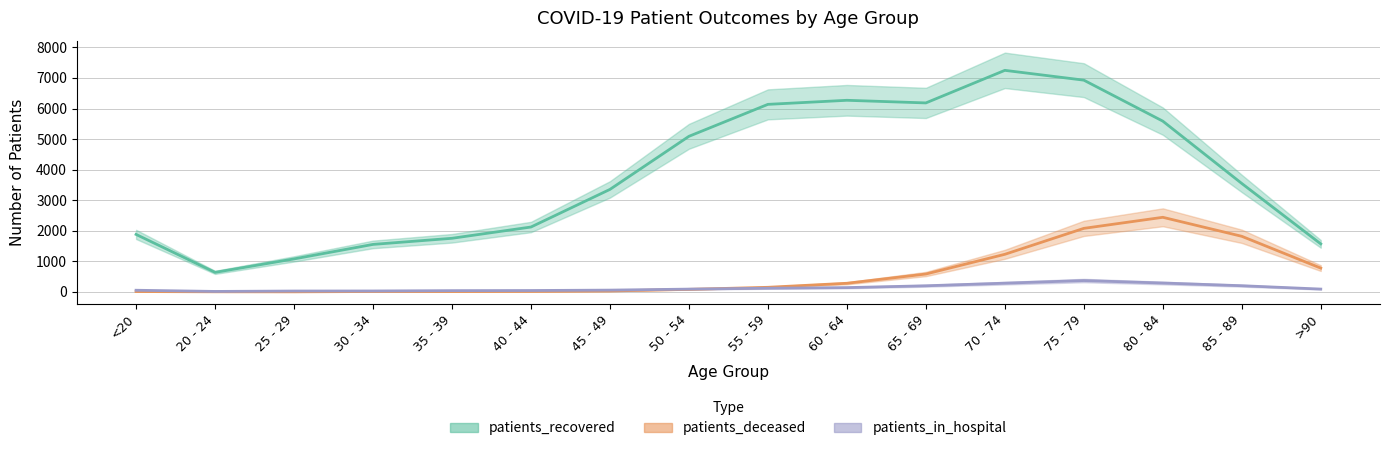

Which category has the lowest value in the patients_in_hospital series?

20 - 24